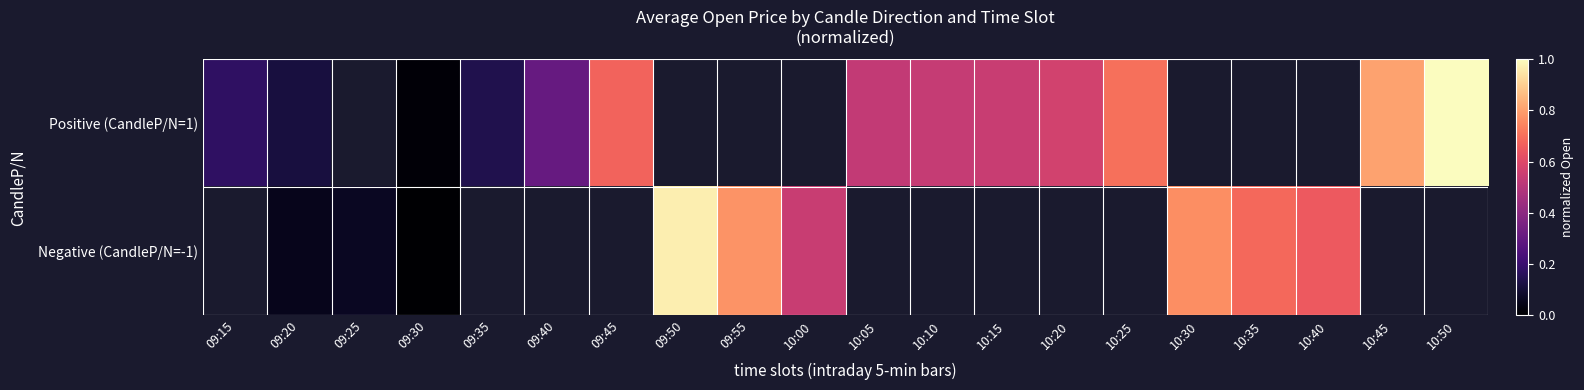

Rank the series at 09:25 from highest to lowest value.

Positive (CandleP/N=1), Negative (CandleP/N=-1)